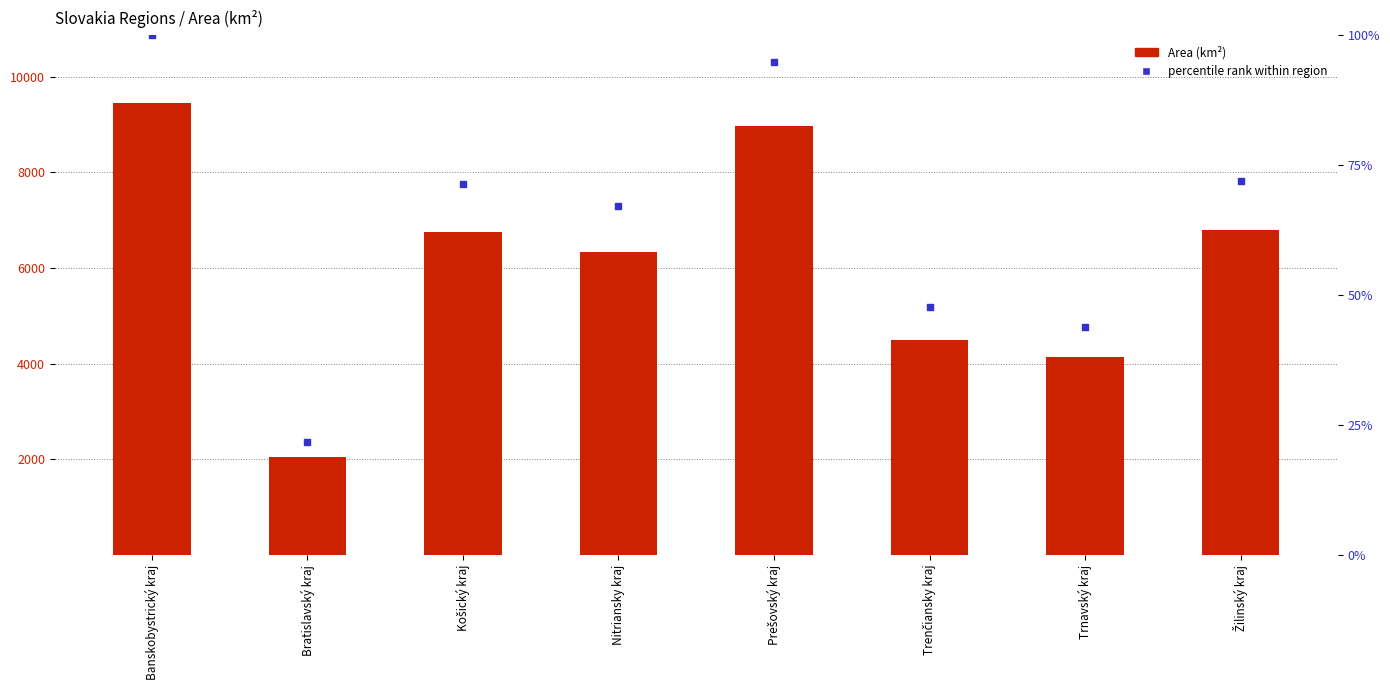

At which category is the sum across all series the highest?

Banskobystrický kraj